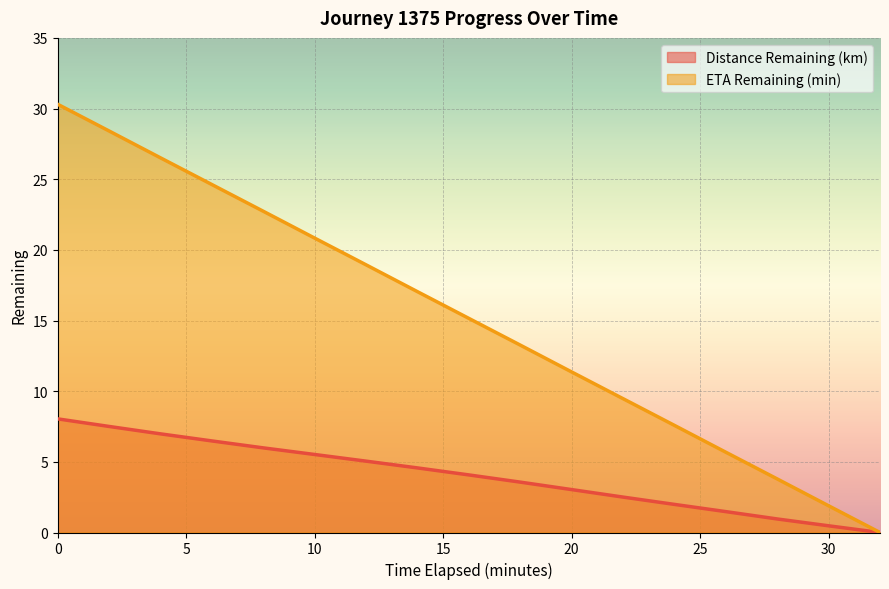

True or false: Distance Remaining (km) and ETA Remaining (min) intersect in this chart.

False